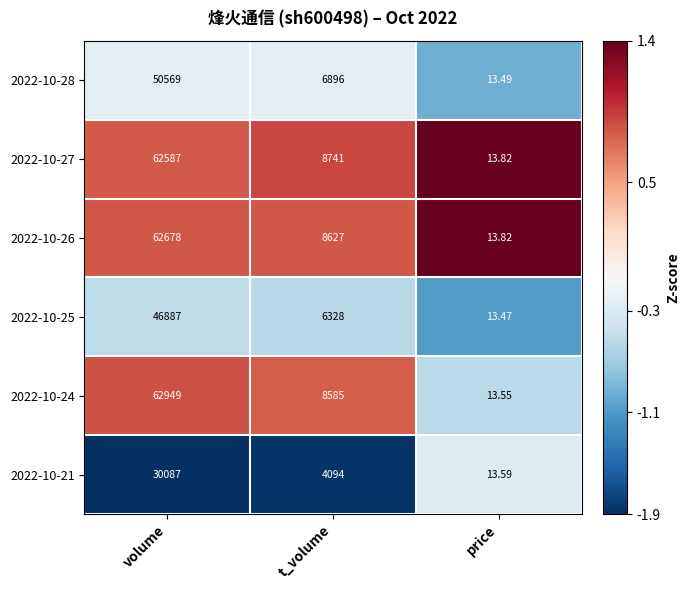

At which label does 2022-10-27 first exceed 8741?

volume